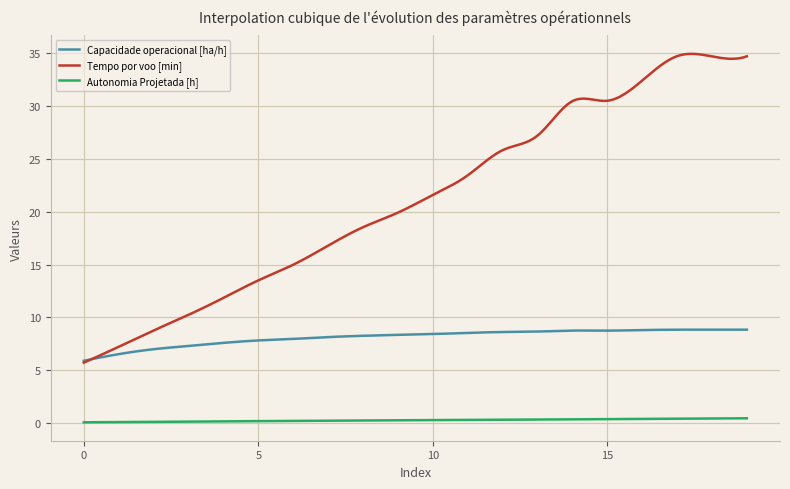

What is the minimum value for Capacidade operacional [ha/h]?

5.9